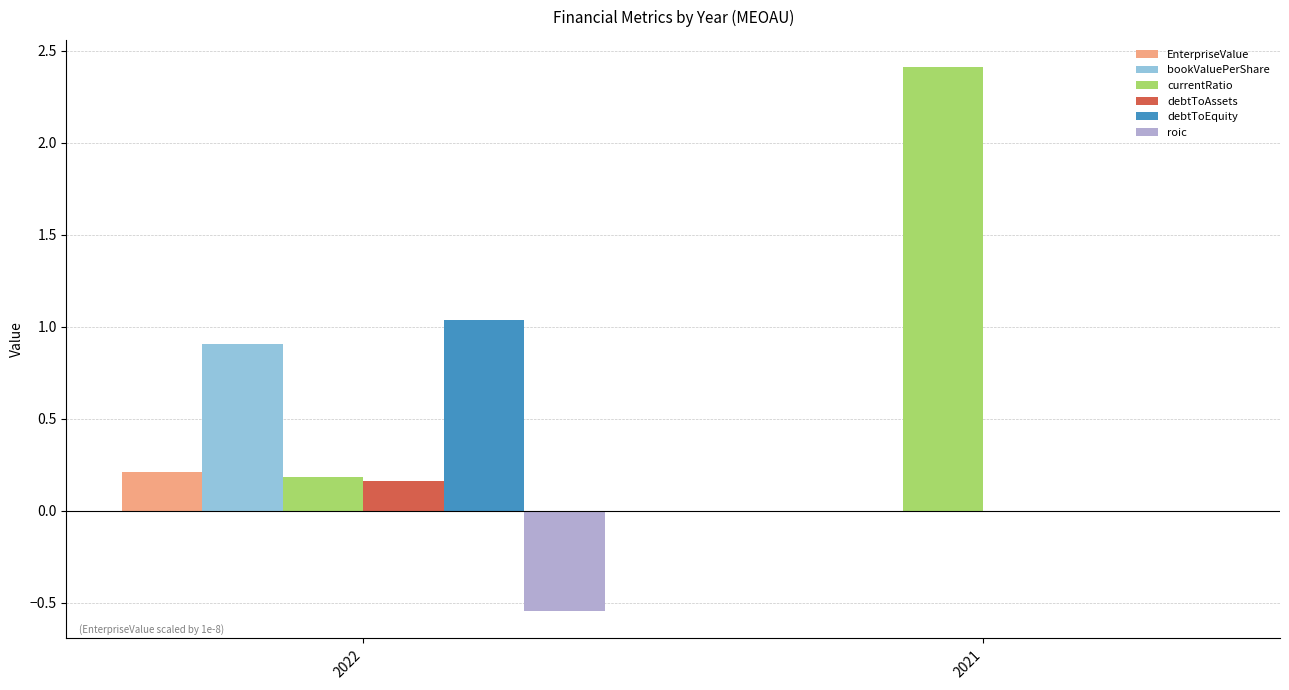

What is the average value of the EnterpriseValue series?

0.1